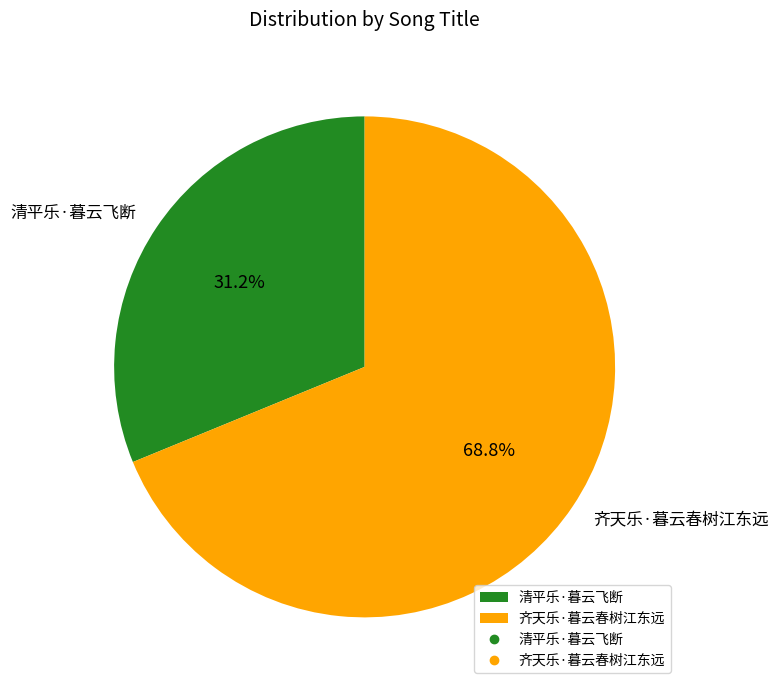

Rank the categories by value from lowest to highest.

清平乐·暮云飞断, 齐天乐·暮云春树江东远